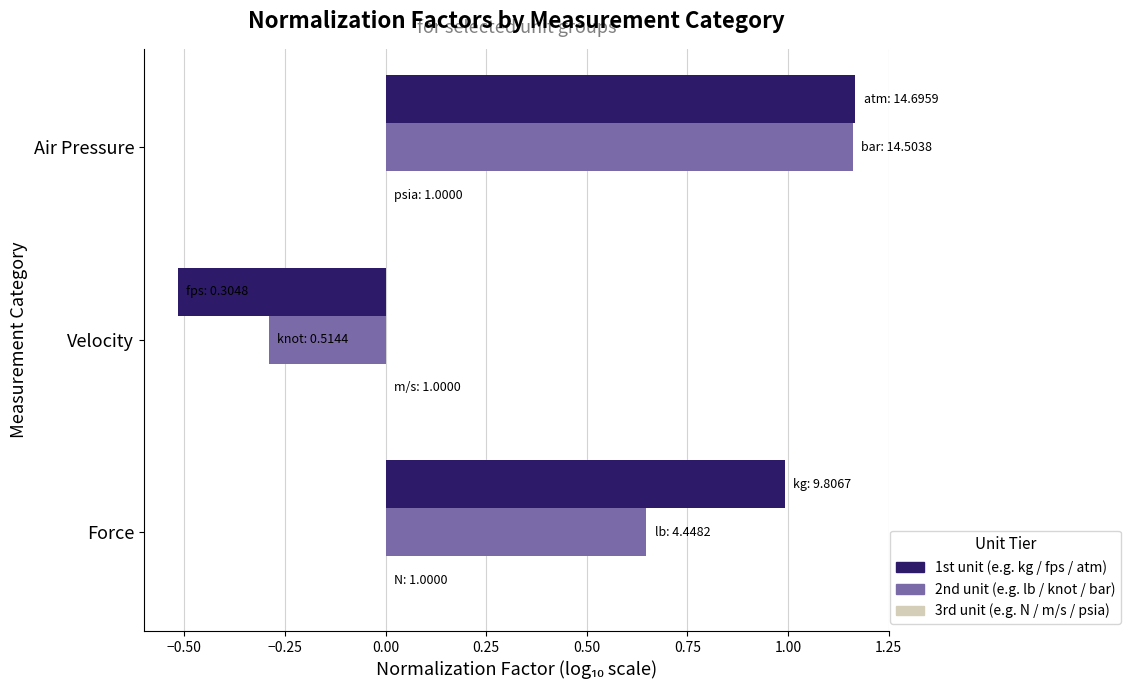

At which category is the sum across all series the highest?

Air Pressure